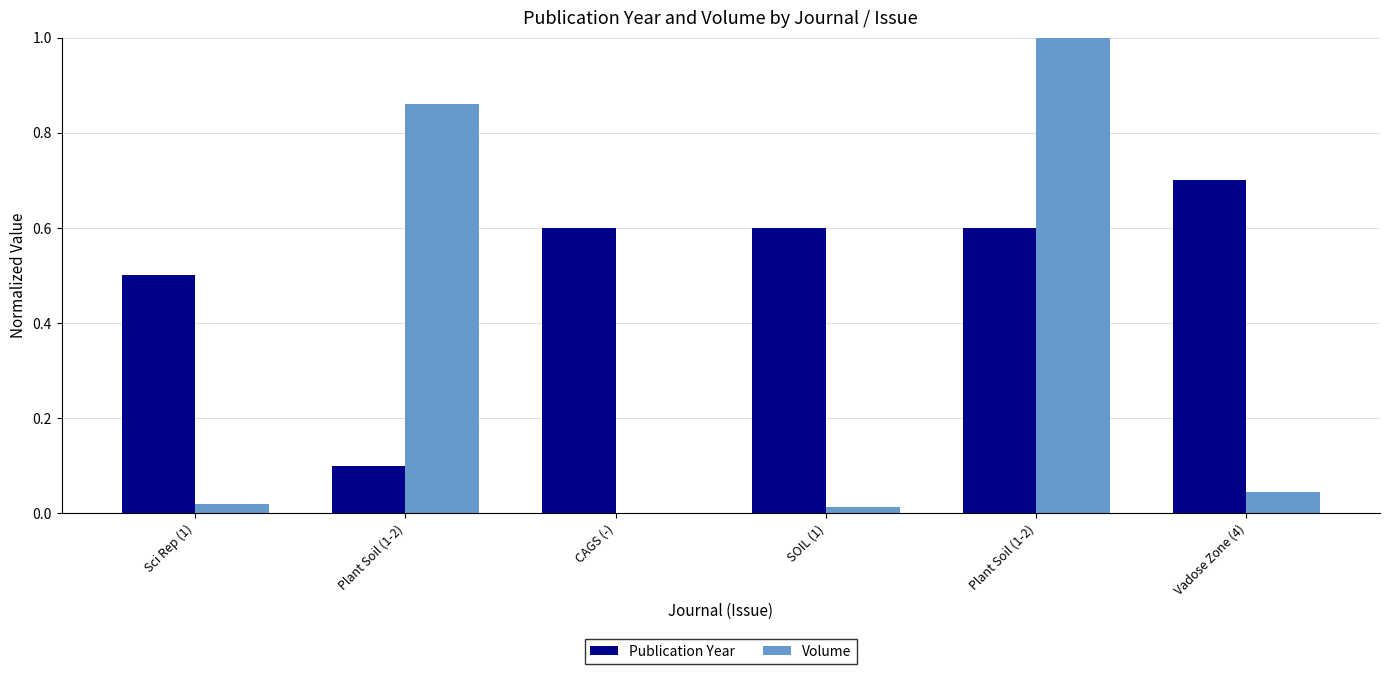

Rank the categories by Volume value from lowest to highest.

CAGS (-), SOIL (1), Sci Rep (1), Vadose Zone (4), Plant Soil (1-2), Plant Soil (1-2)